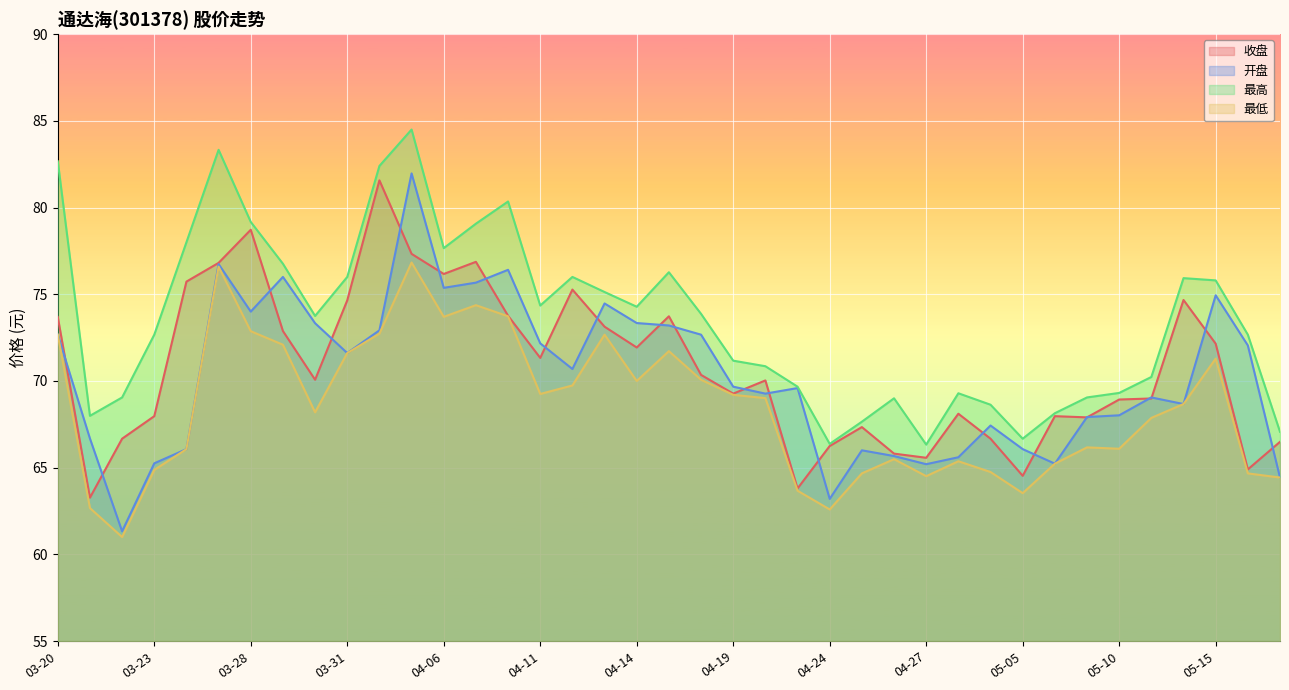

Which category has the highest value in the 最高 series?

04-04